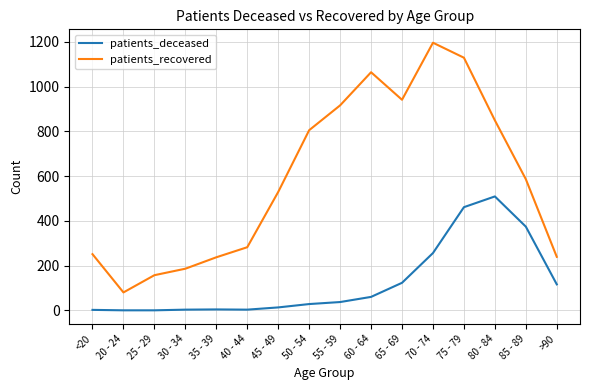

The patients_deceased series shows 0 at 25 - 29. True or false?

True